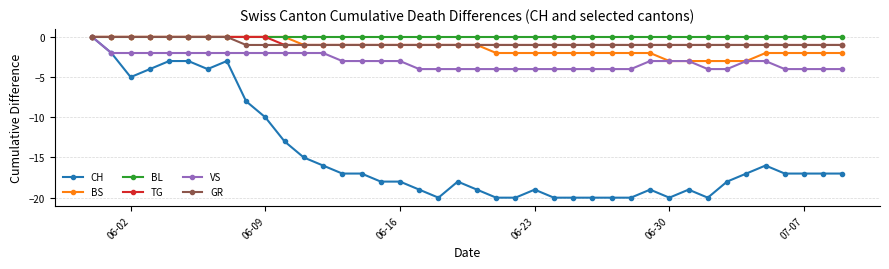

What is the smallest value displayed?

-20